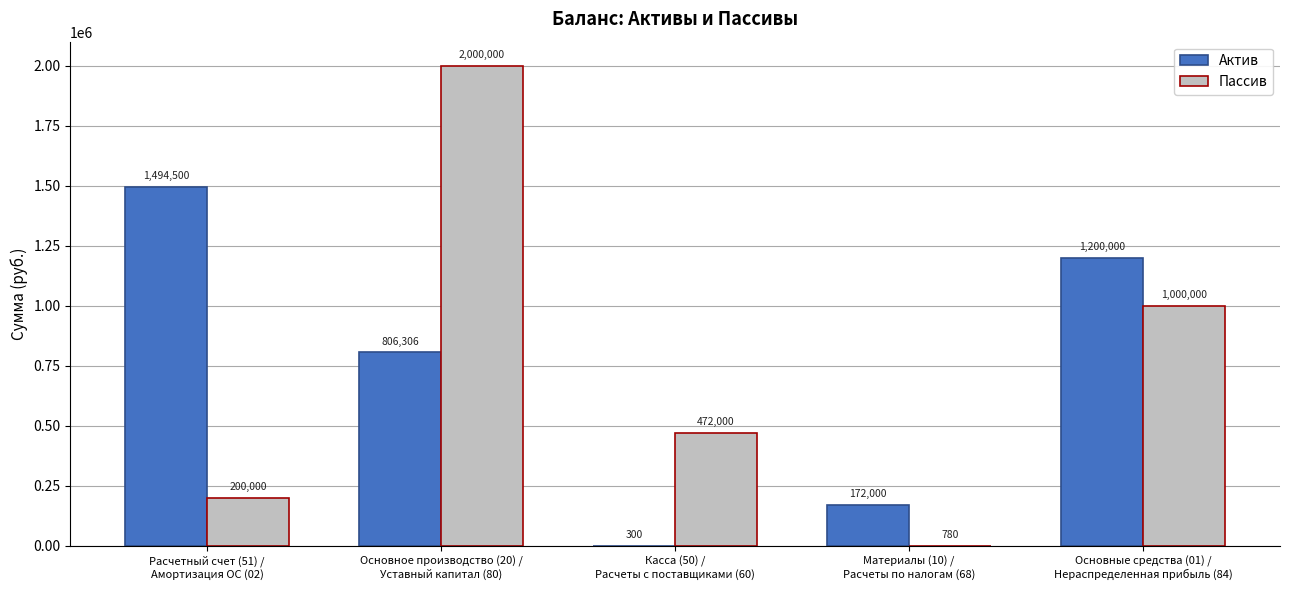

The value of Пассив at Расчетный счет (51) /
Амортизация ОС (02) is 200000. True or false?

True